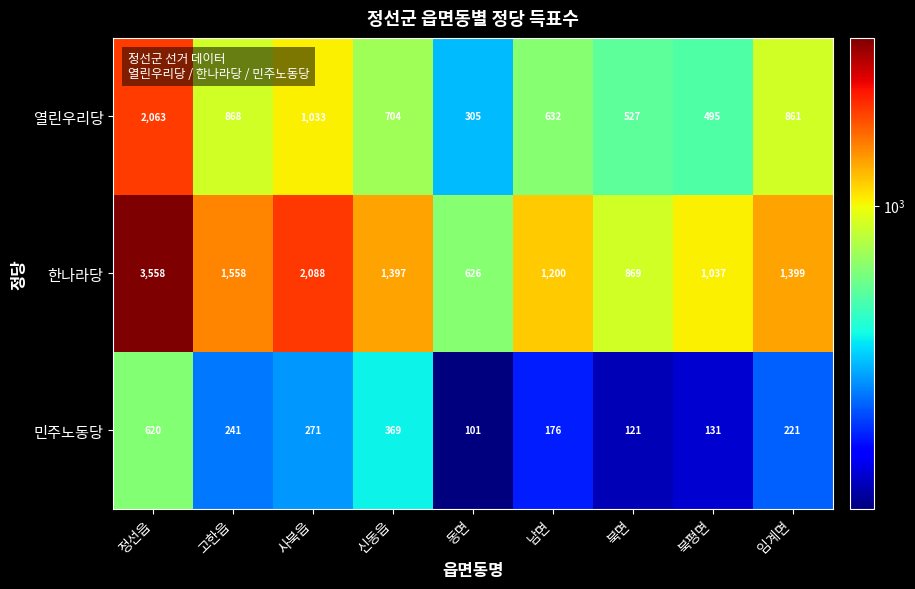

List the series in order of their overall mean, highest first.

한나라당, 열린우리당, 민주노동당